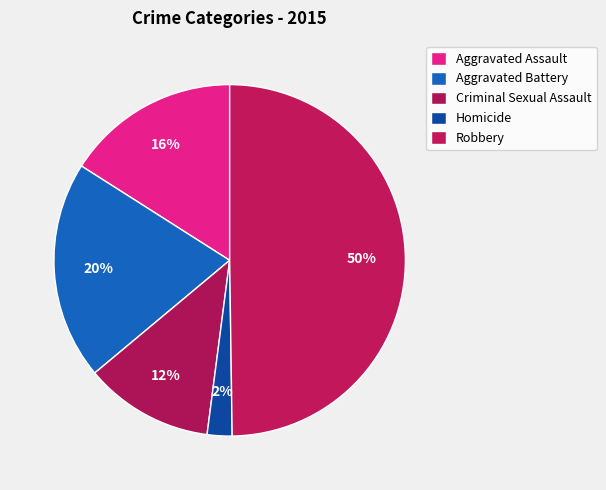

How many segments does this pie chart have?

5